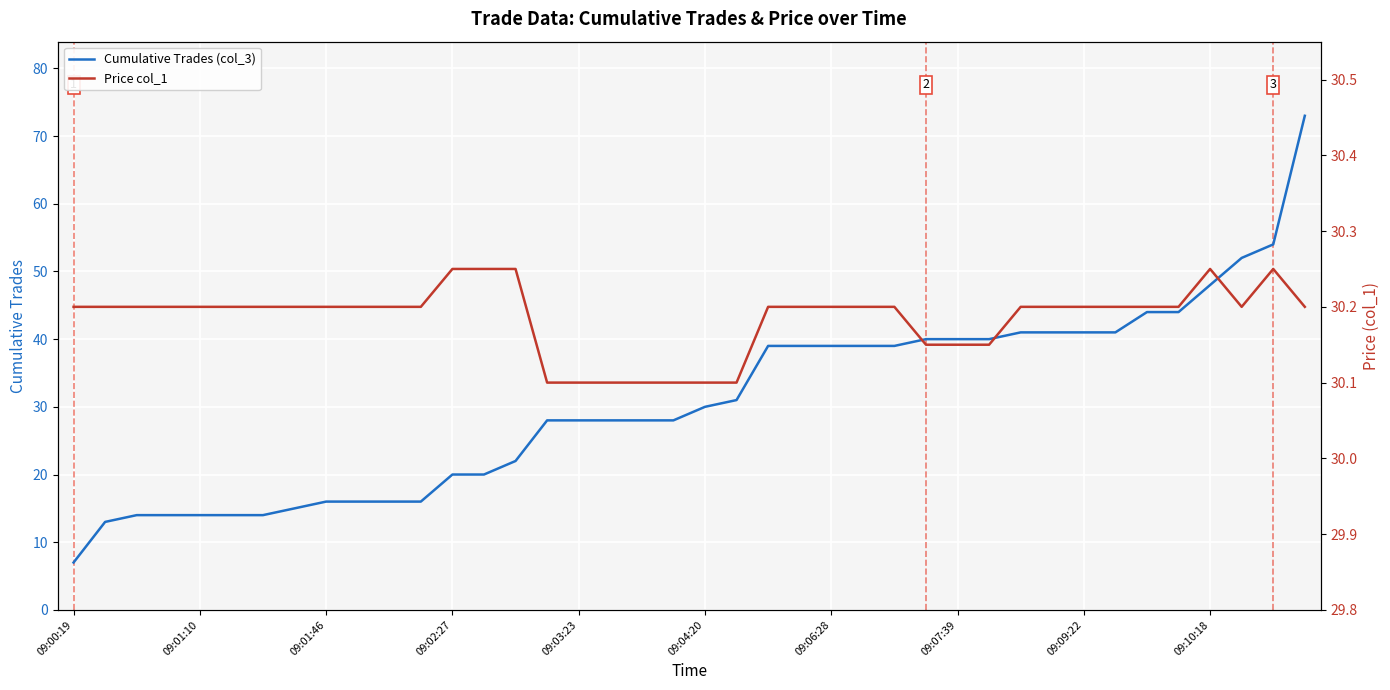

The value of Cumulative Trades (col_3) at 09:04:20 is 13. True or false?

False